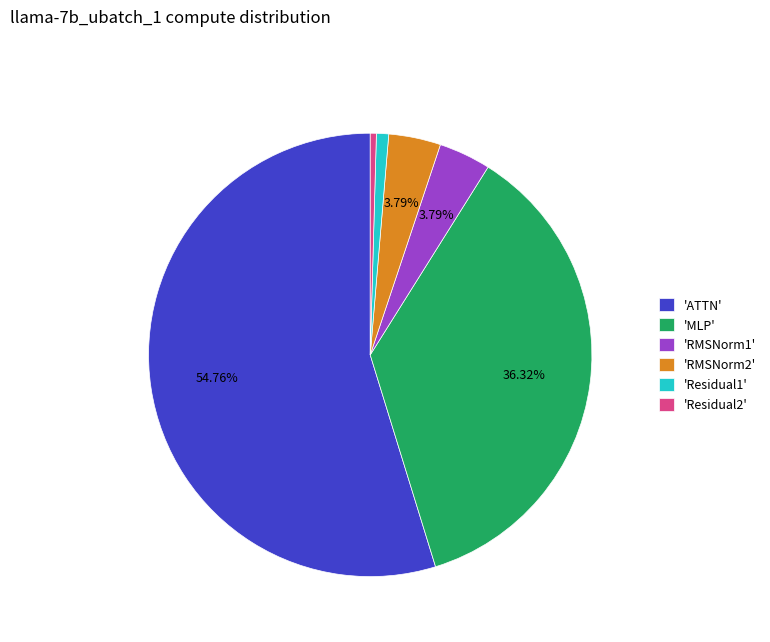

Is there any slice that represents more than half of the pie?

Yes